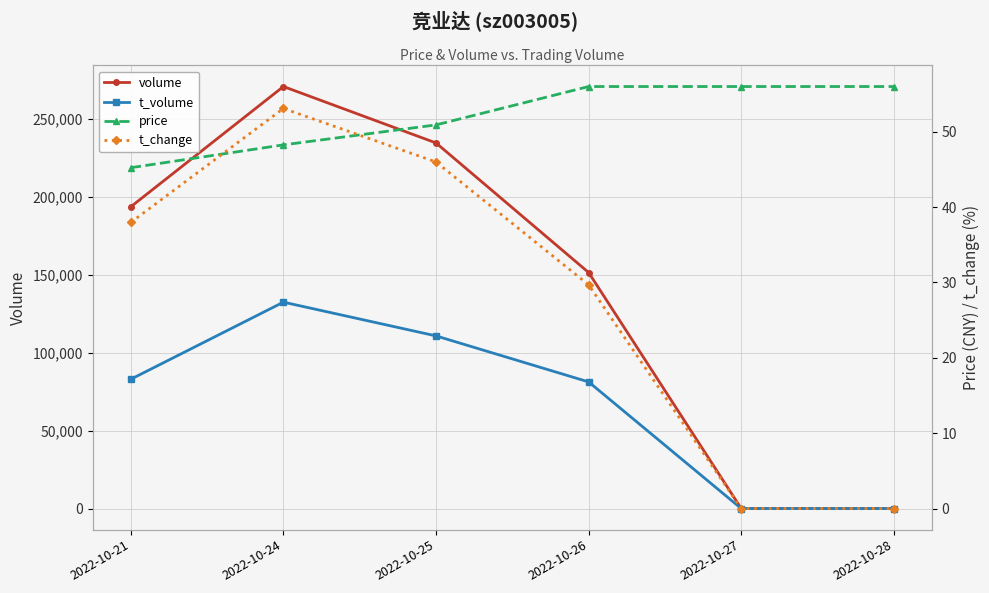

Which category has the lowest value in the t_change series?

2022-10-27